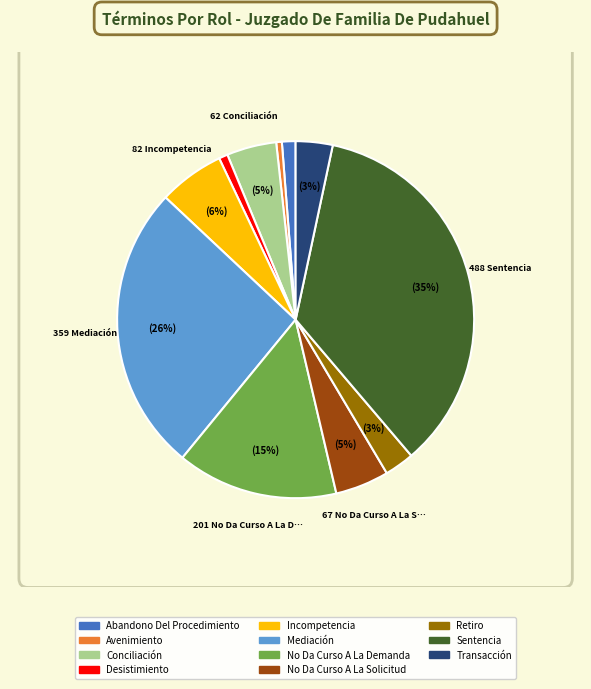

To the nearest percent, what percentage of the pie is No Da Curso A La Demanda?

15%